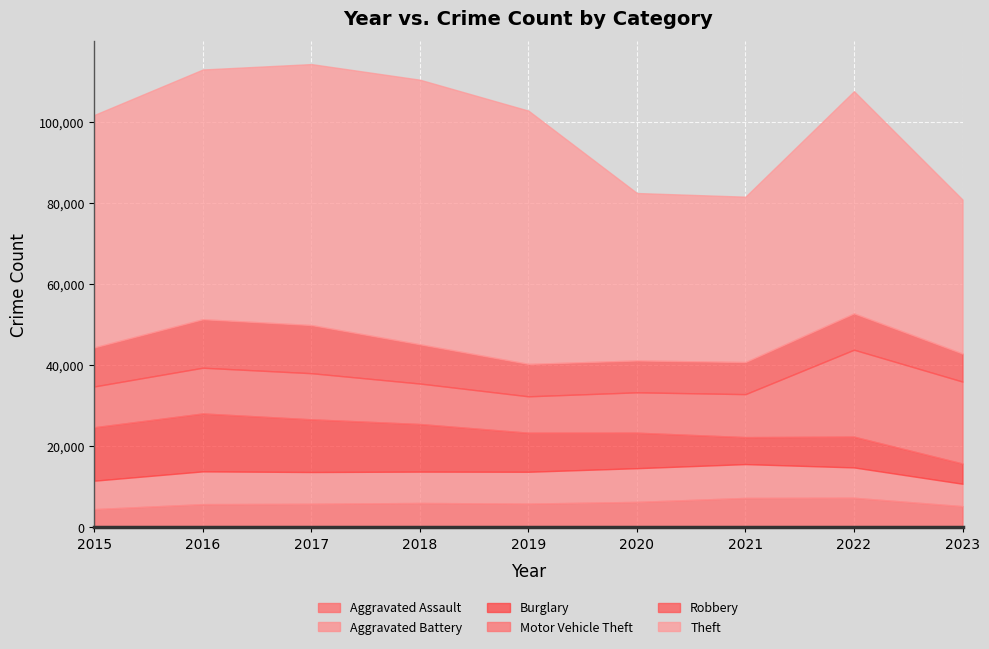

Which series has the largest range (max minus min)?

Theft